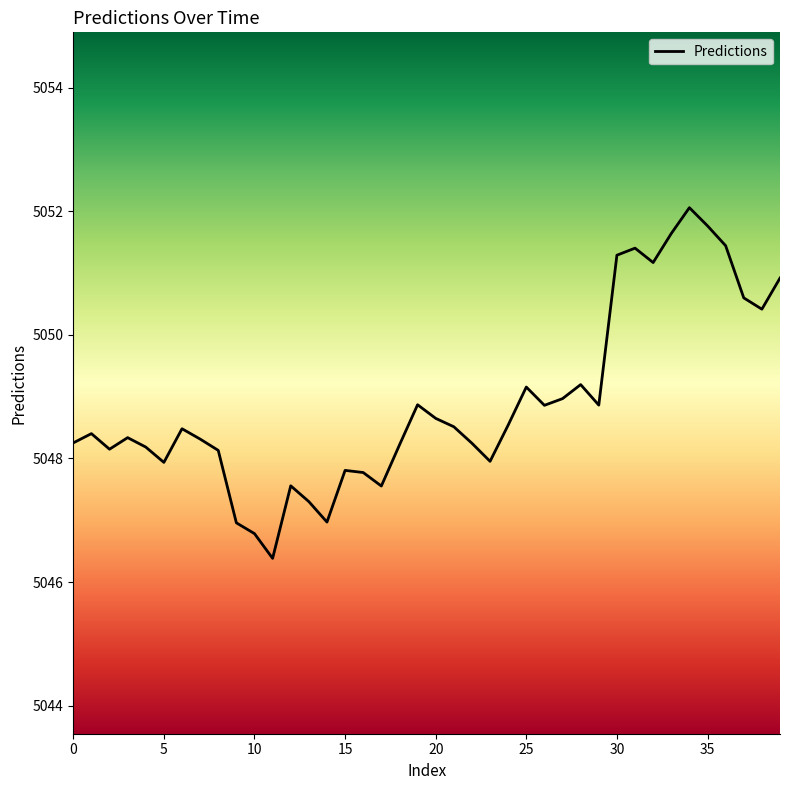

Is this an area chart (filled region under the line)?

No